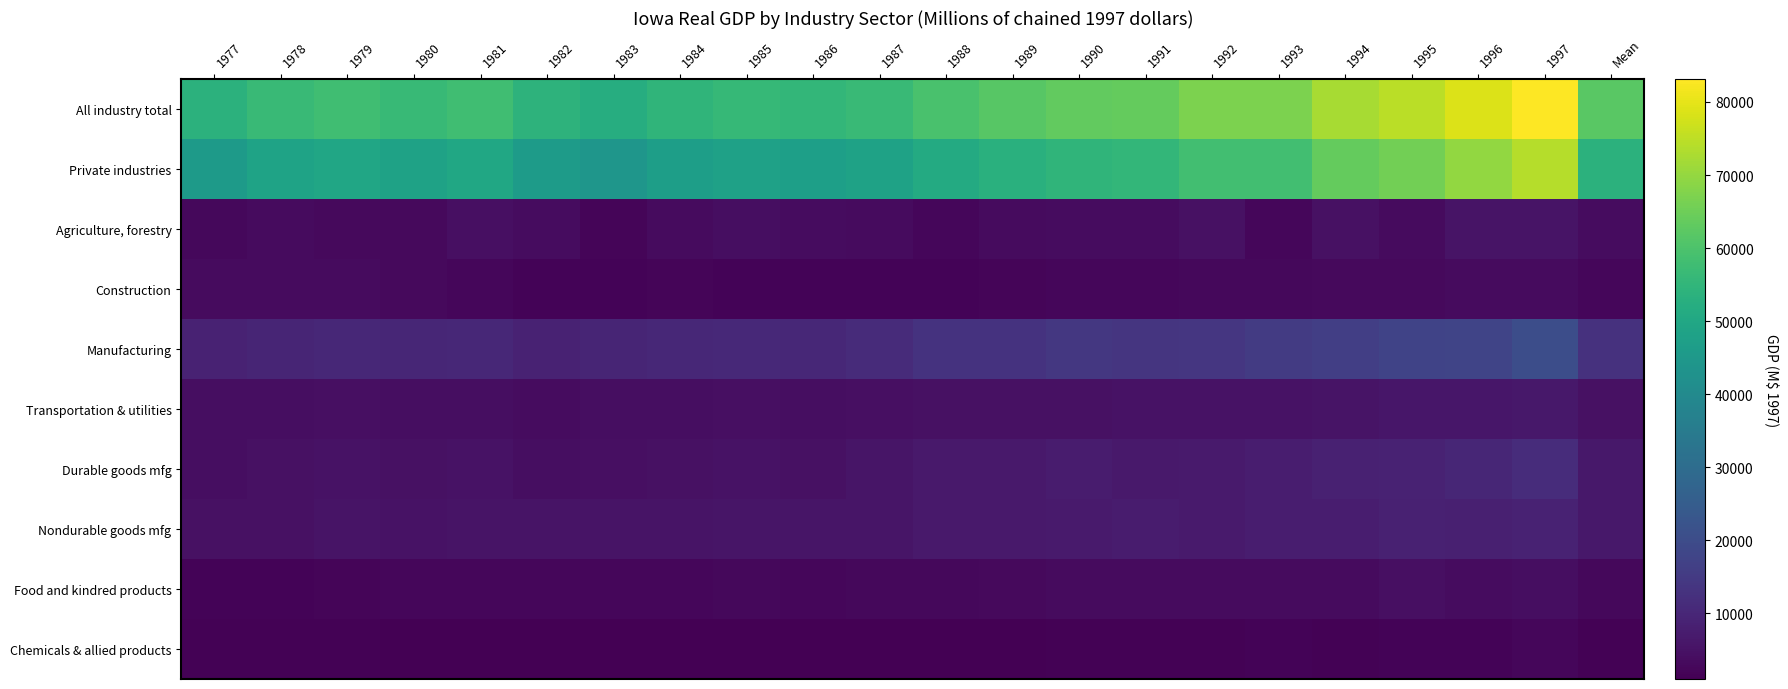

What is the minimum value shown in the chart?

1023.2